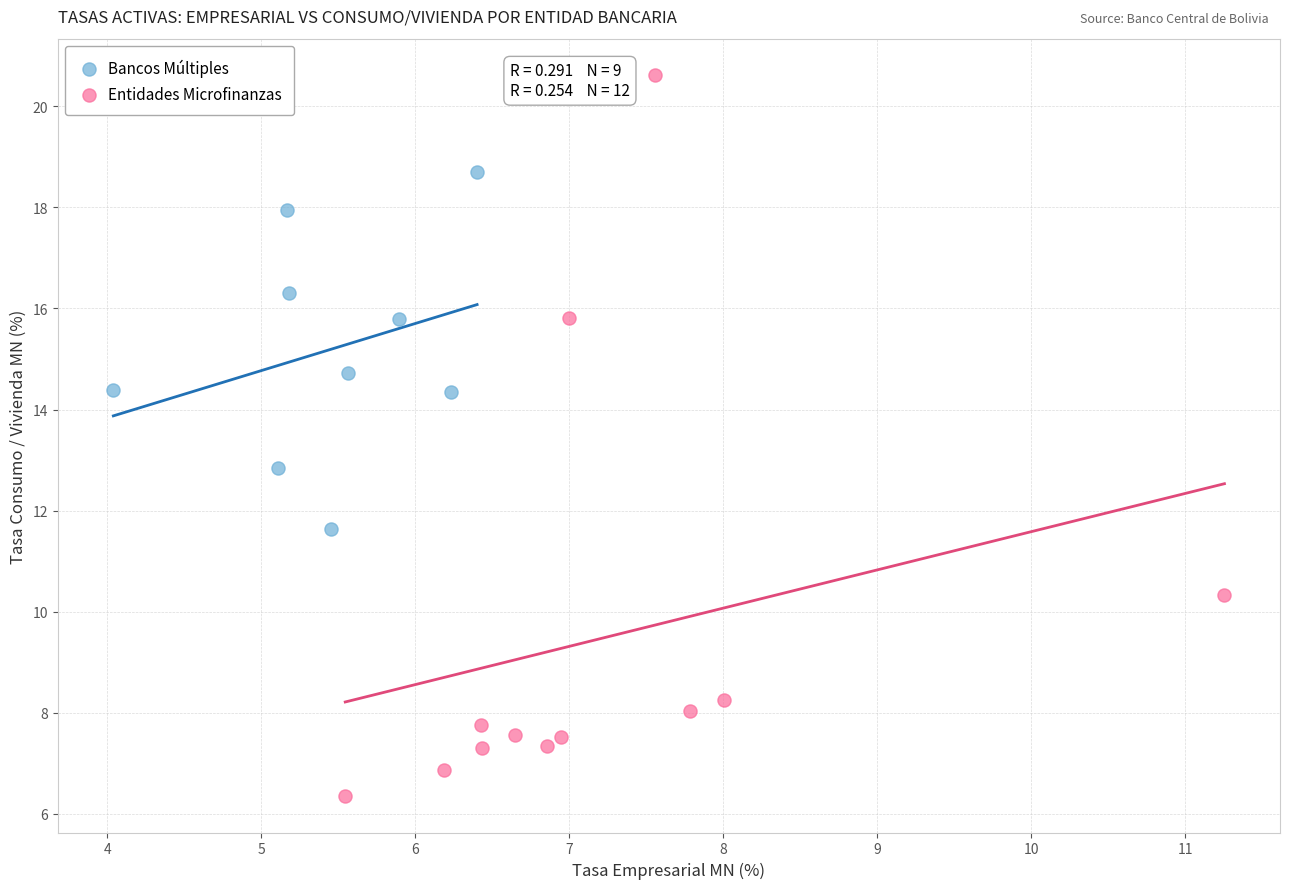

Which series reaches the minimum Y coordinate?

Entidades Microfinanzas